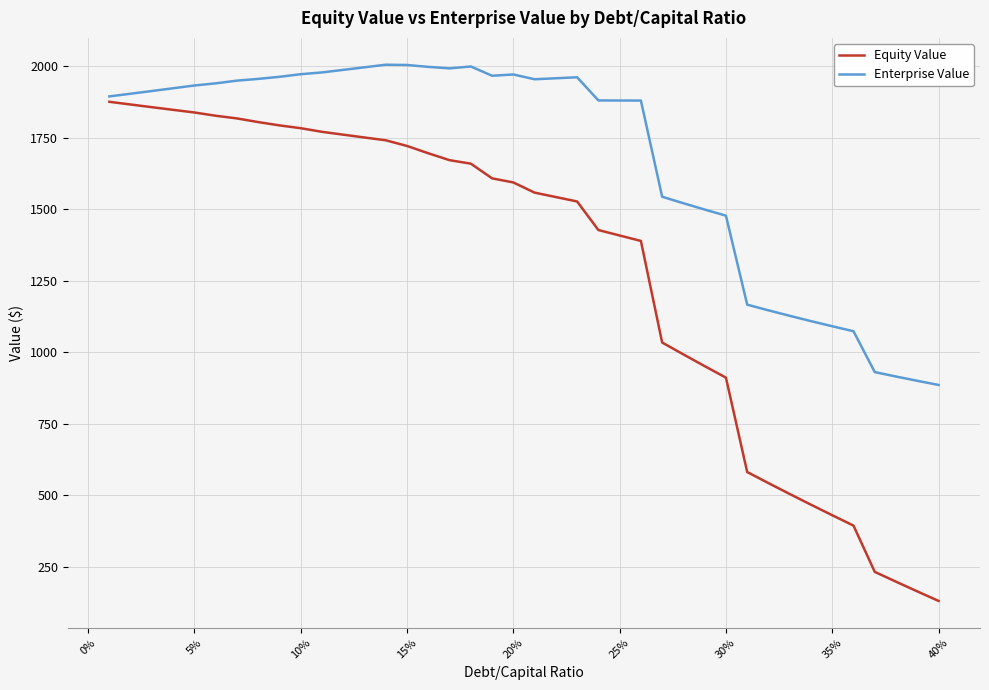

Which series has the widest spread of values?

Equity Value